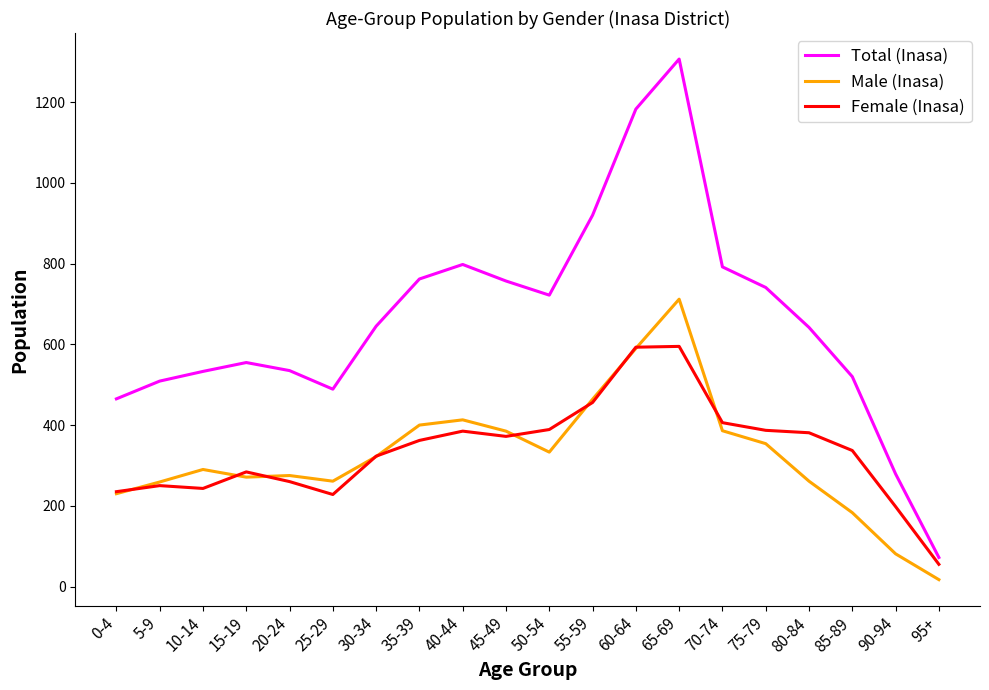

At which category does the chart reach its peak across all series?

65-69